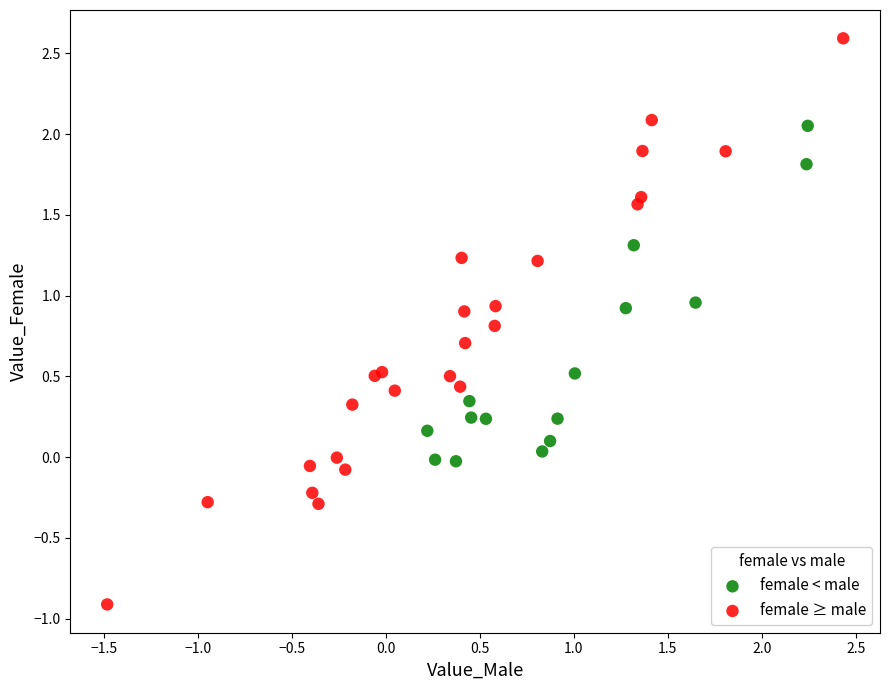

Which series has the widest spread of Y values?

female ≥ male